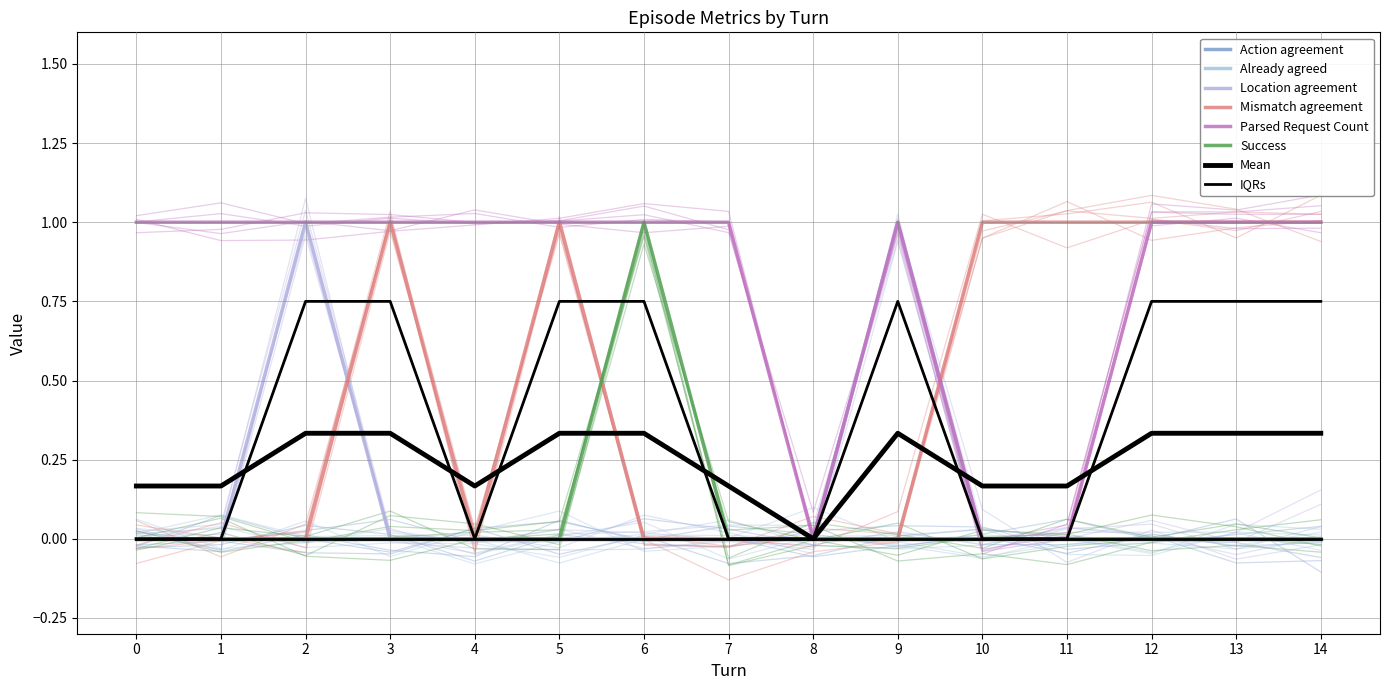

At how many categories does at least one series exceed 0?

14